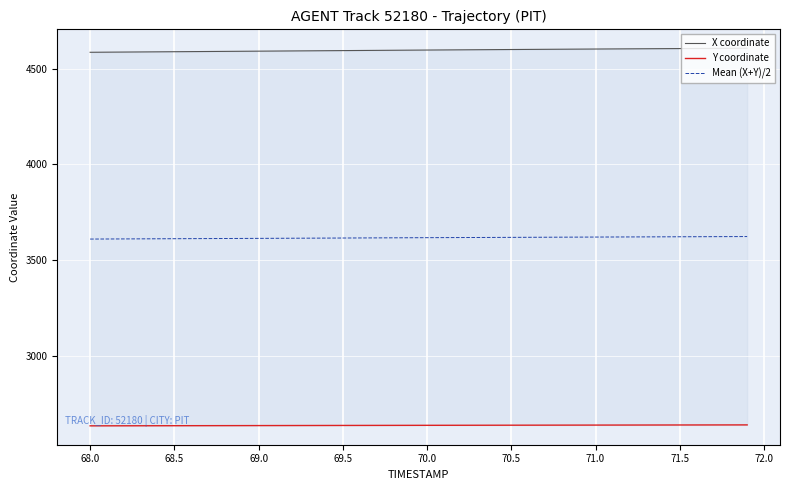

List the series in order of their overall mean, lowest first.

Y coordinate, Mean (X+Y)/2, X coordinate